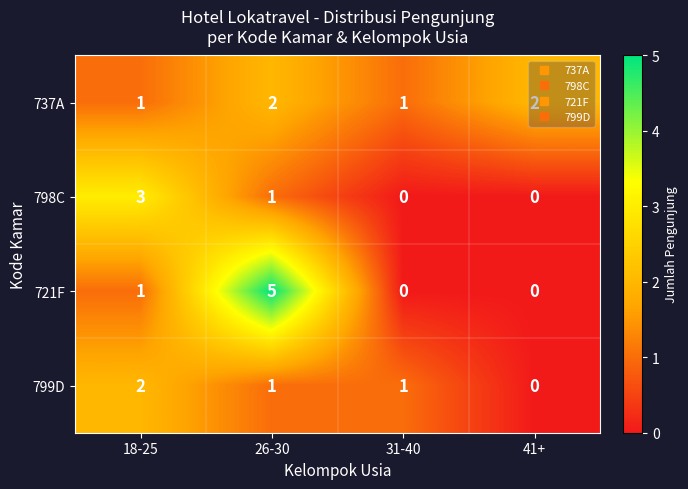

At which label is 721F closest to 2?

18-25